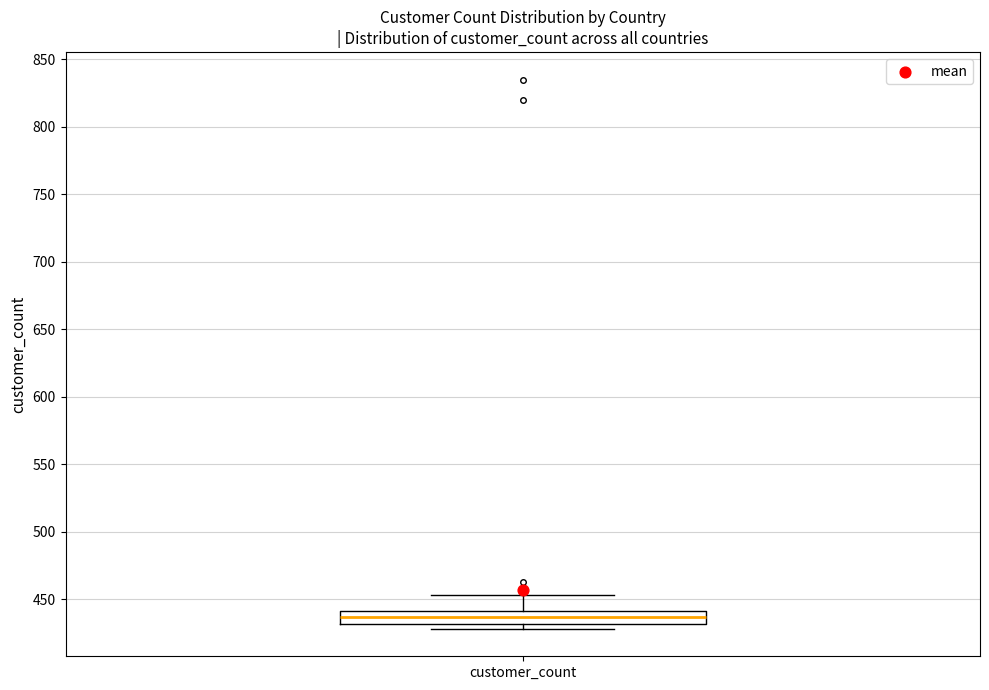

Where does the median line of the box for customer_count sit on the y-axis? The values are not printed on the chart, so give them approximately, as read against the axis.

435